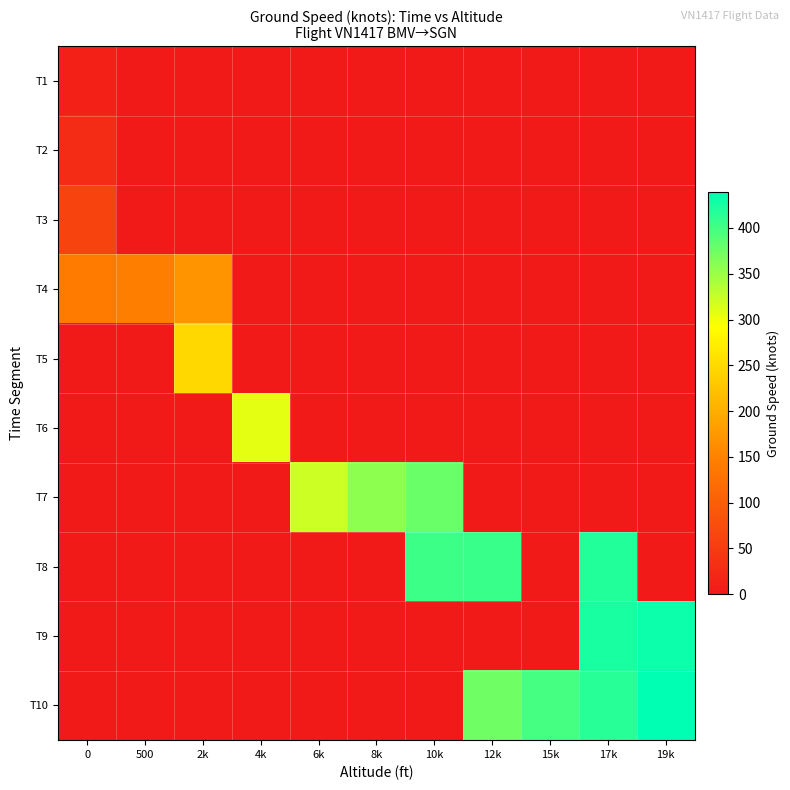

Between 10k and 500, which is larger?

10k